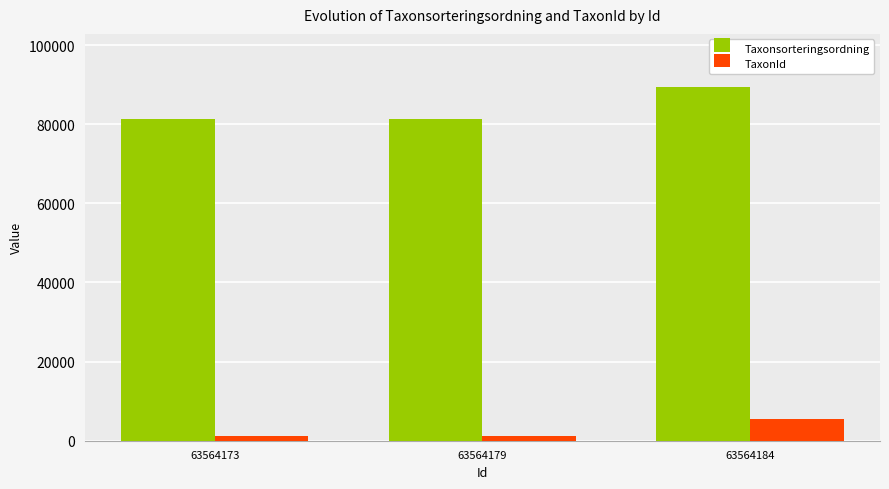

Which series has the largest total across all categories?

Taxonsorteringsordning